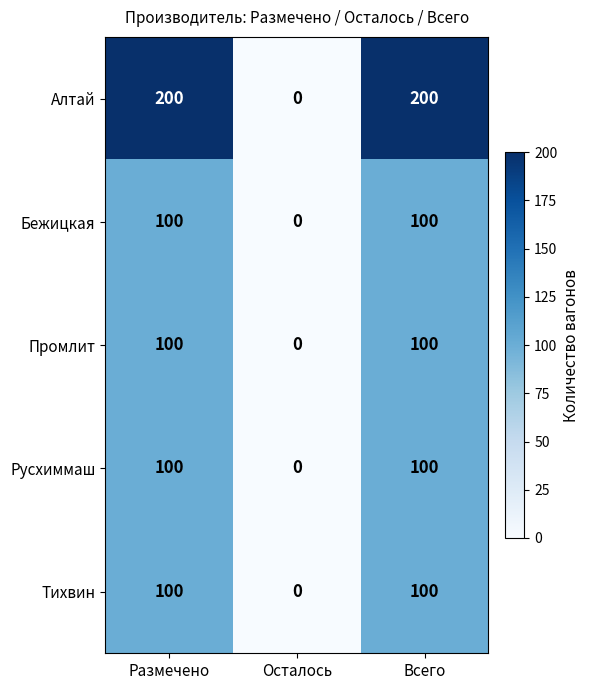

How many series are shown in this chart?

5